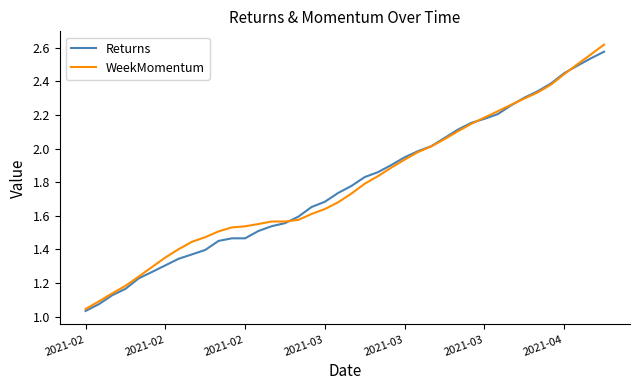

What is the sum of all WeekMomentum values?

71.7